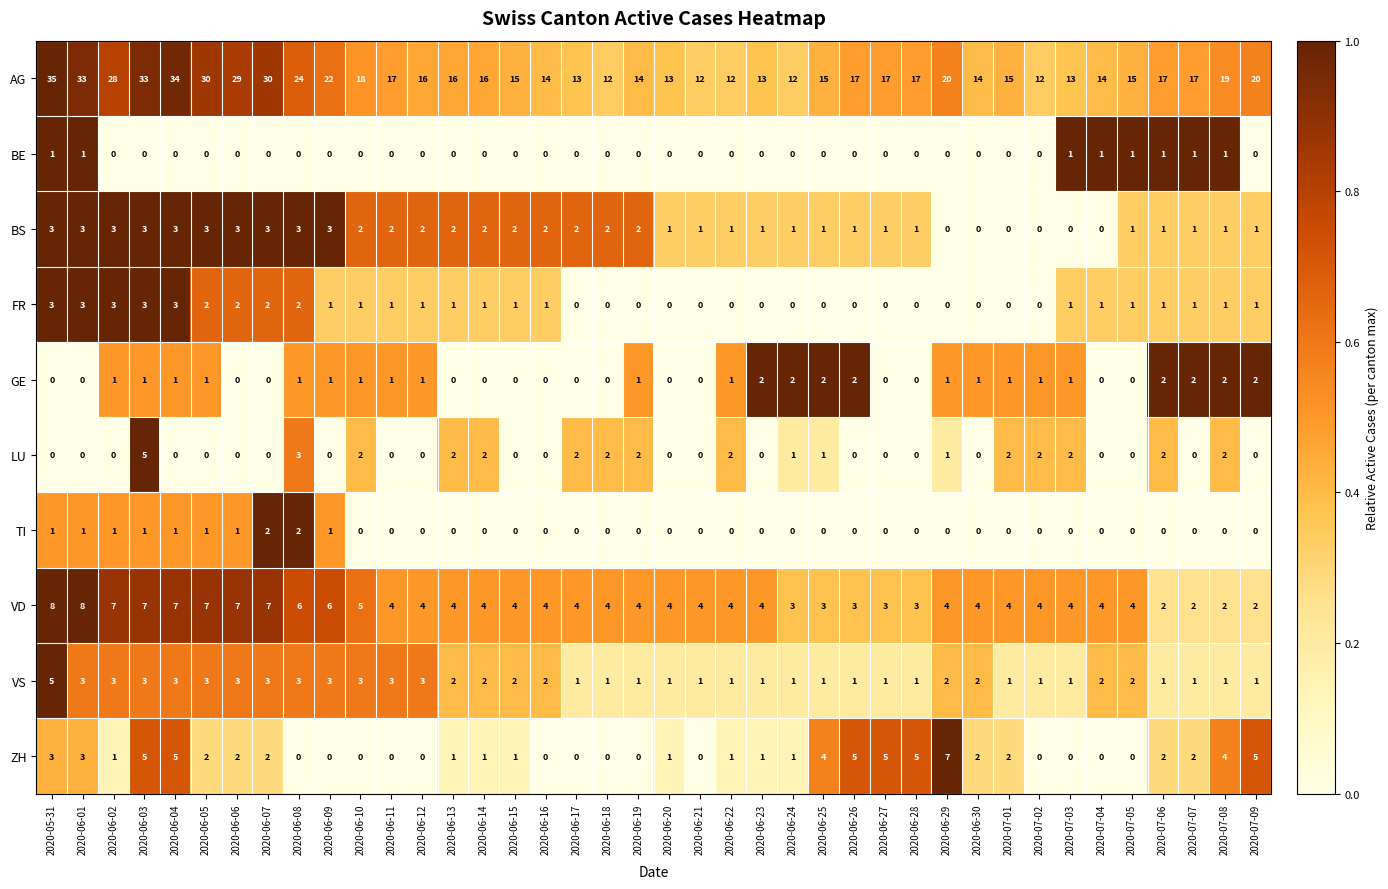

What is the maximum value shown in the chart?

35